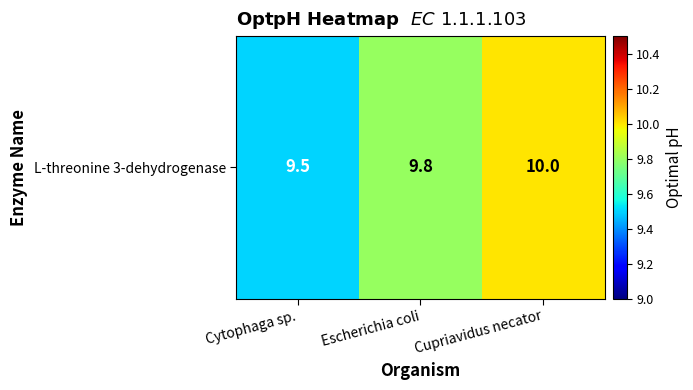

What is the minimum value shown in the chart?

9.5